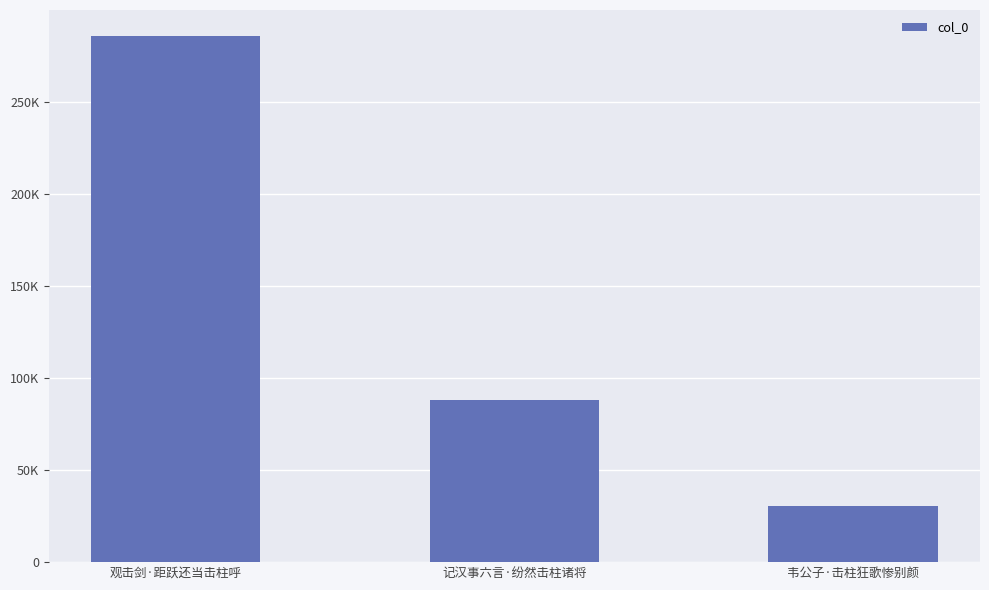

Count the number of data series in this chart.

1